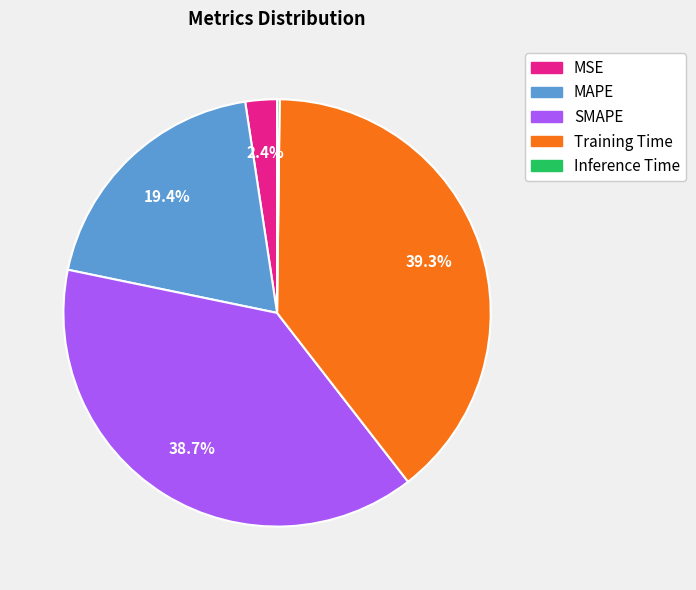

Which category has the biggest portion of the pie?

Training Time